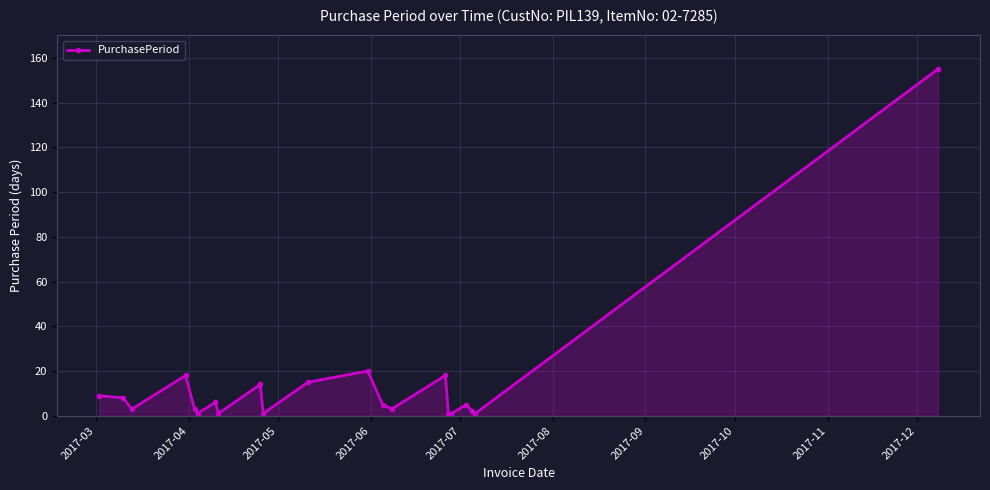

True or false: there are more than 1 points higher than both neighbors.

True